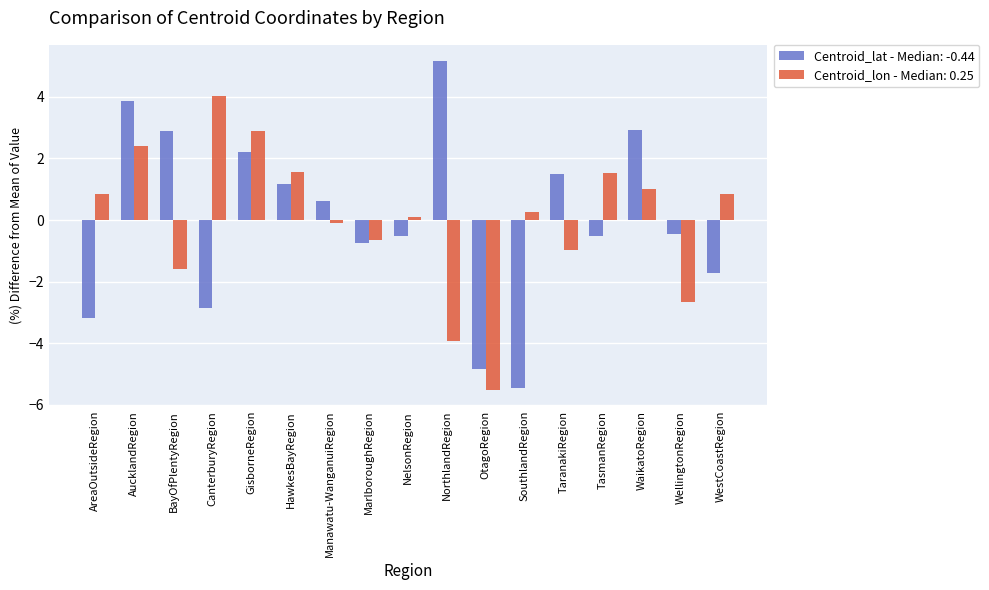

List the series in order of their peak value, highest first.

Centroid_lat - Median: -0.44, Centroid_lon - Median: 0.25